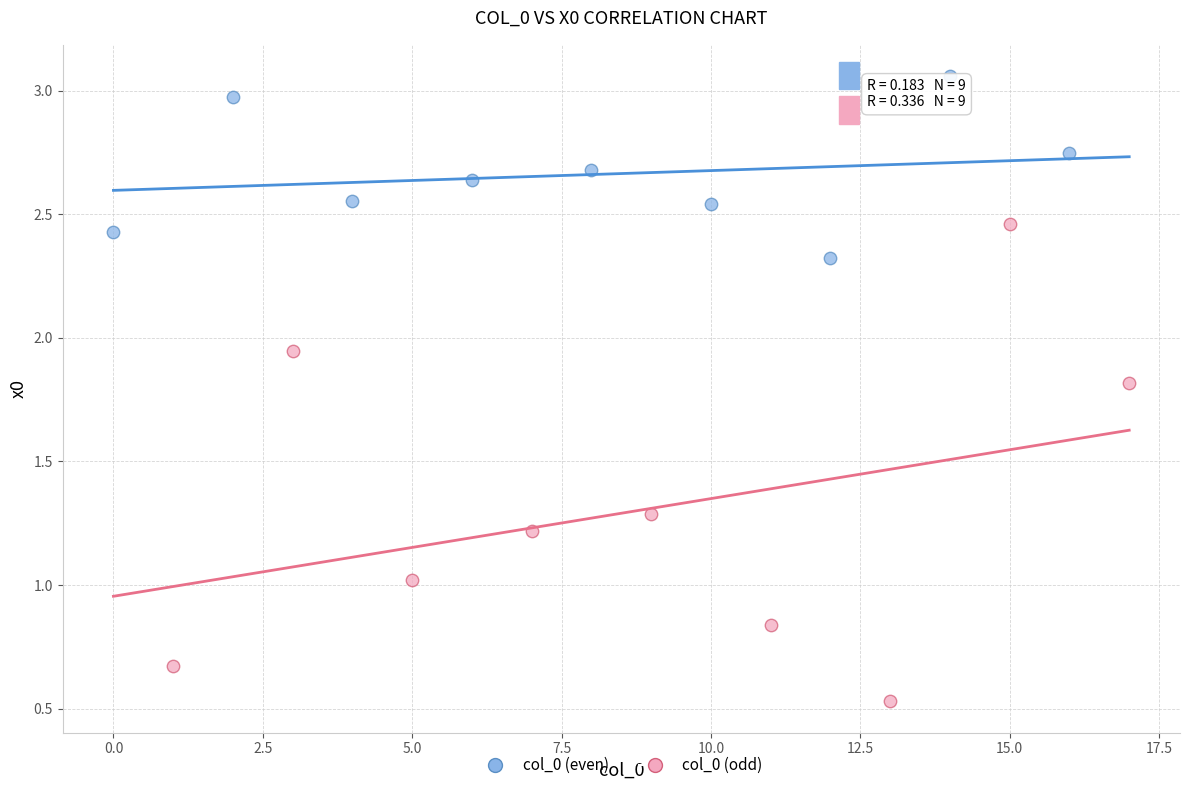

Which series reaches the minimum Y coordinate?

col_0 (odd)